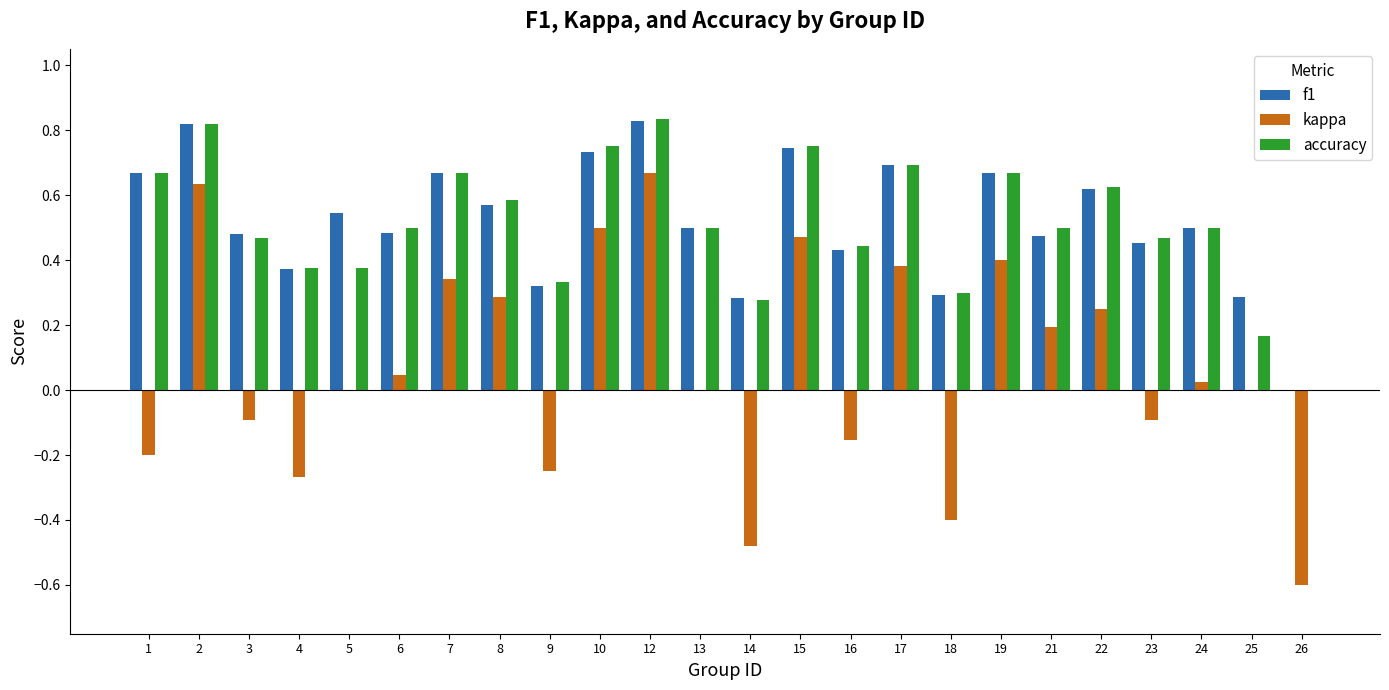

What are all the series names shown in the legend?

f1, kappa, accuracy